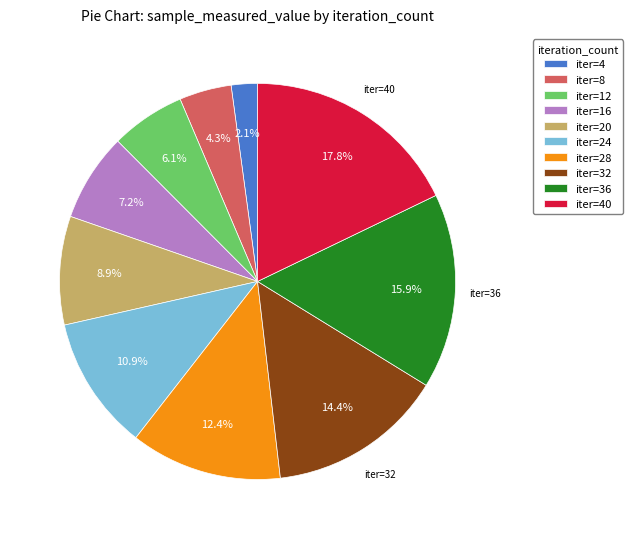

Rank the categories by value from highest to lowest.

iter=40, iter=36, iter=32, iter=28, iter=24, iter=20, iter=16, iter=12, iter=8, iter=4